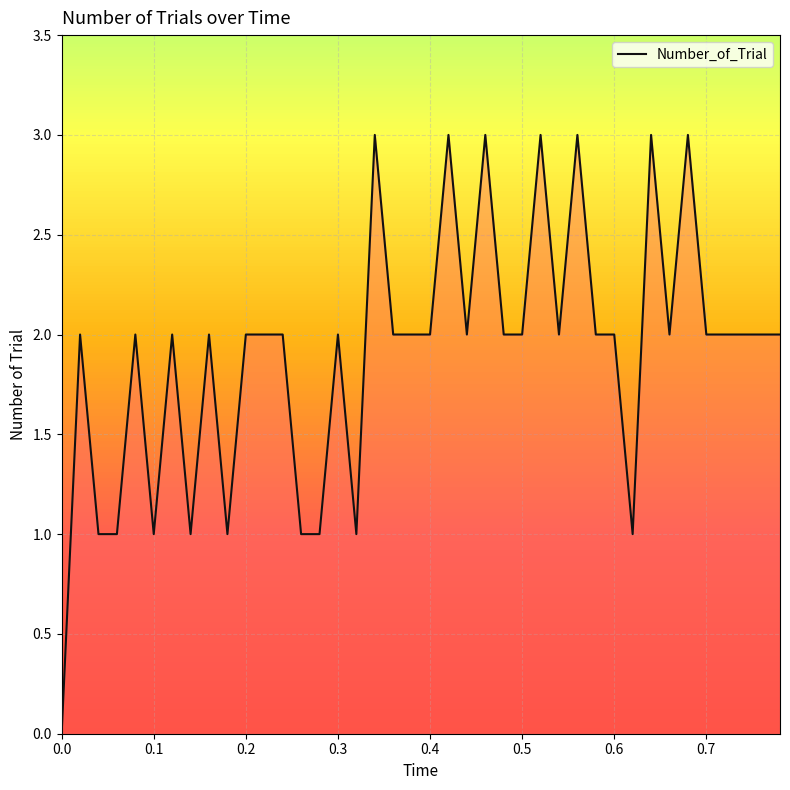

What is the maximum value shown in the chart?

3